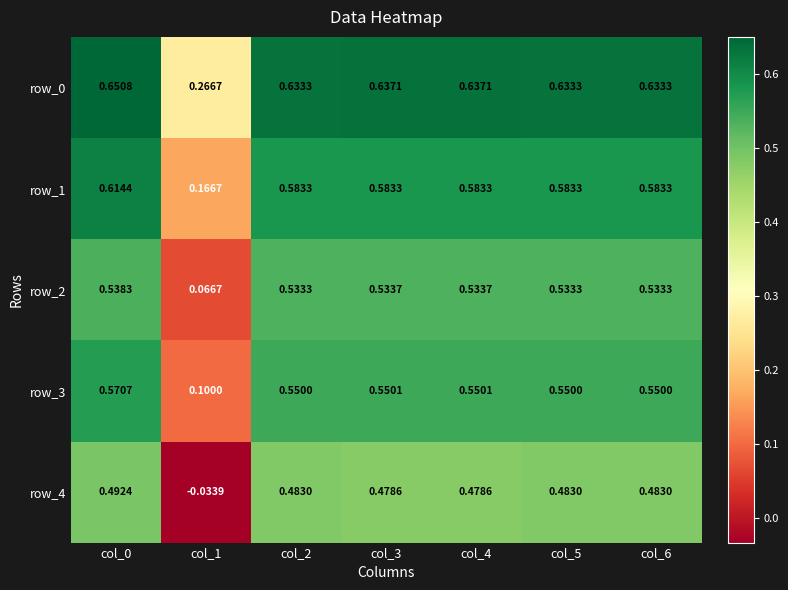

The value of row_1 at col_2 is 0.9. True or false?

False